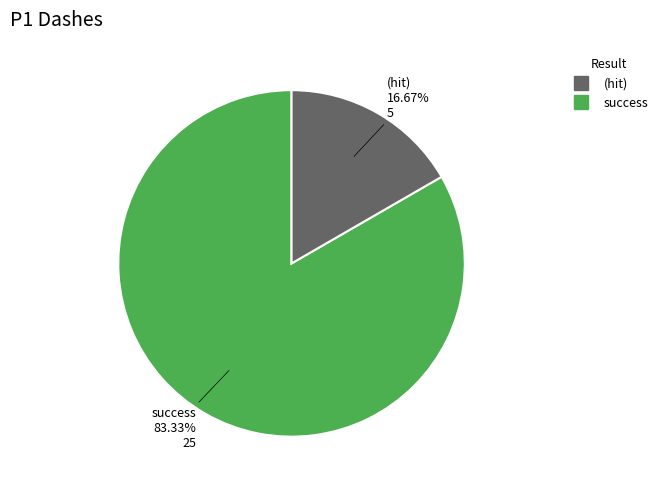

How many slices are in this pie chart?

2